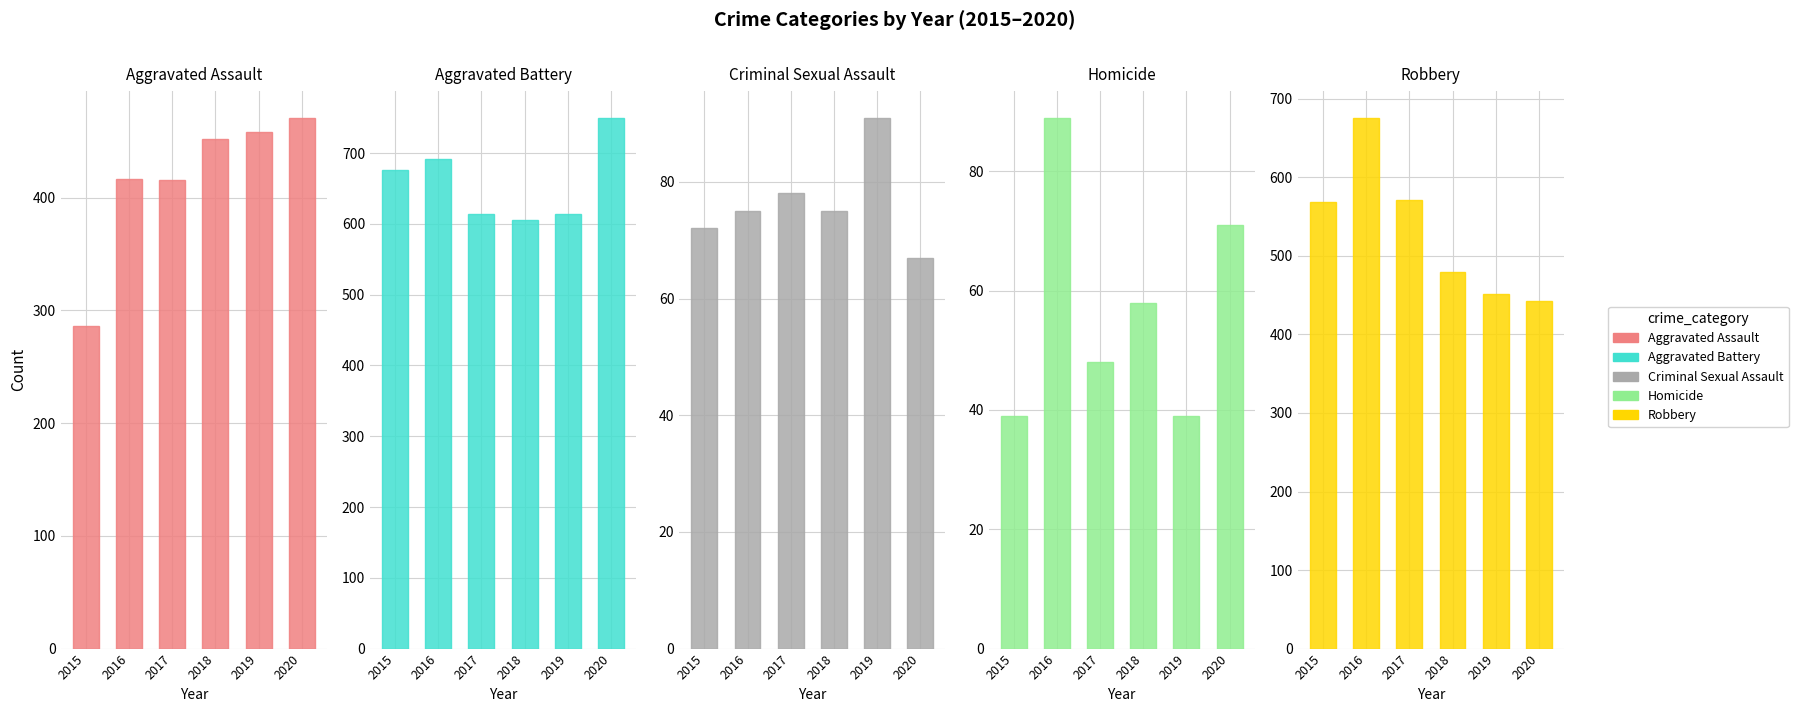

At which category does the chart reach its peak across all series?

2020